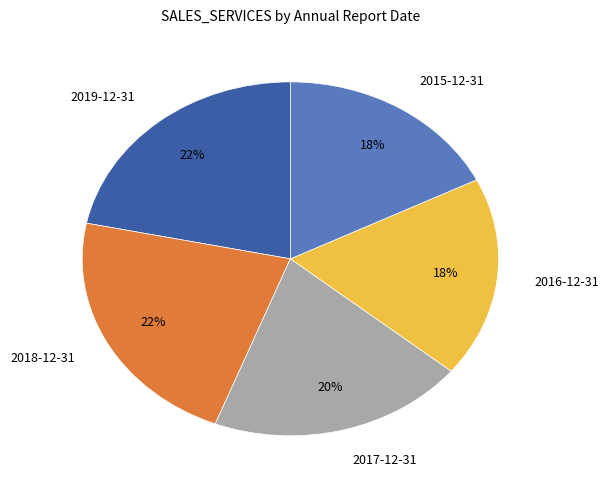

To the nearest percent, what is the combined percentage of 2019-12-31 and 2018-12-31?

44%